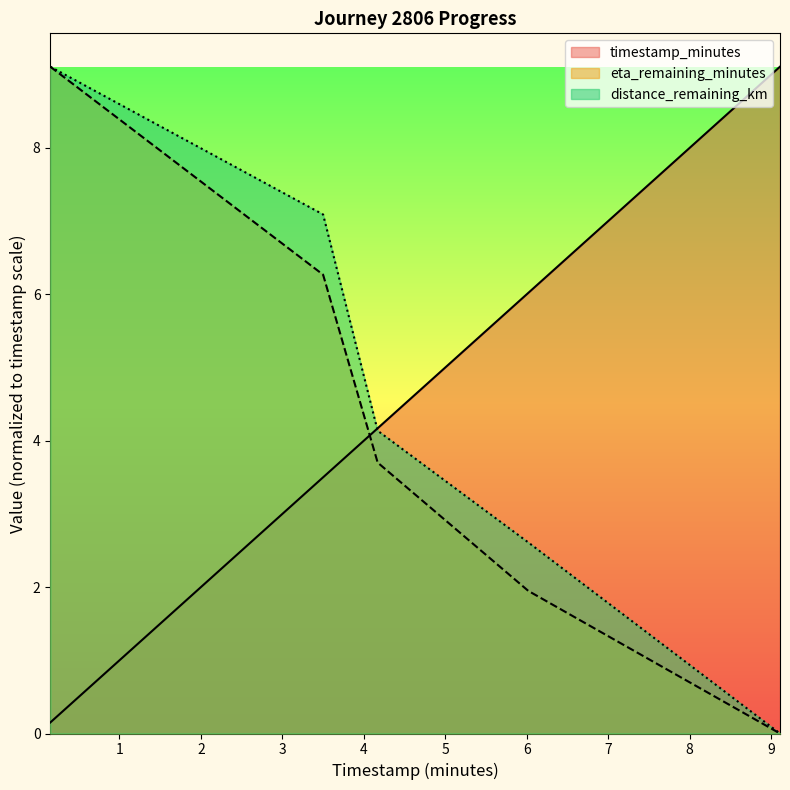

True or false: eta_remaining_minutes and distance_remaining_km intersect in this chart.

False